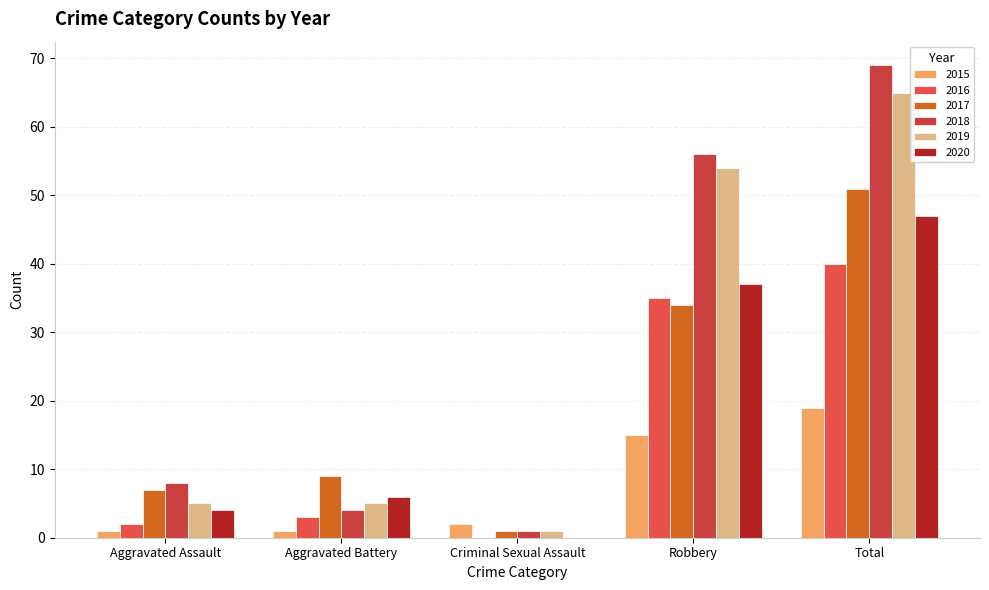

What position from the right is Robbery?

2